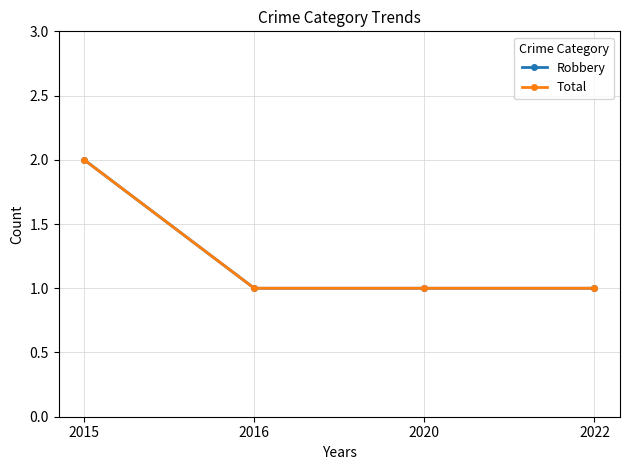

Reading left to right, list all the values displayed in this chart.

Robbery: 2015=2	2016=1	2020=1	2022=1
Total: 2015=2	2016=1	2020=1	2022=1